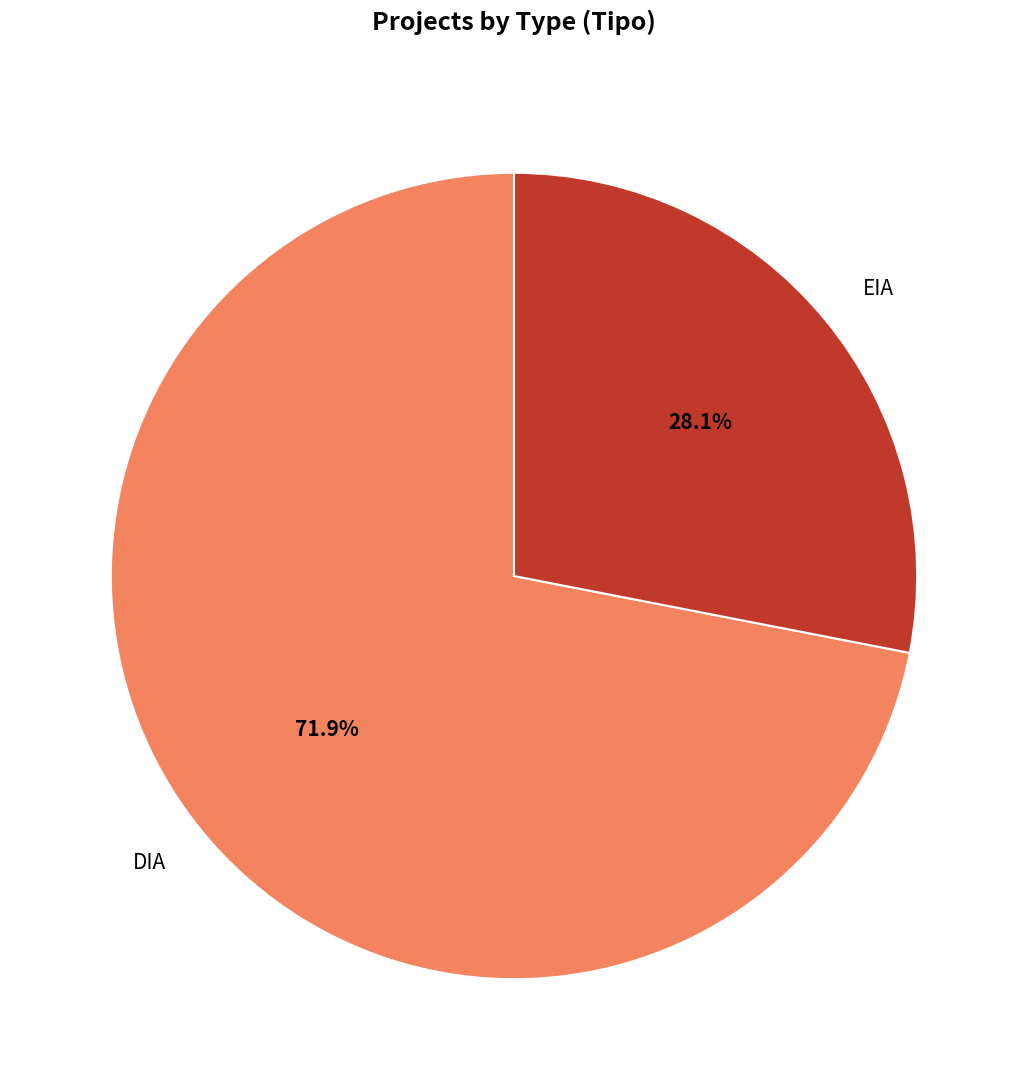

What is the largest slice in the pie chart?

DIA